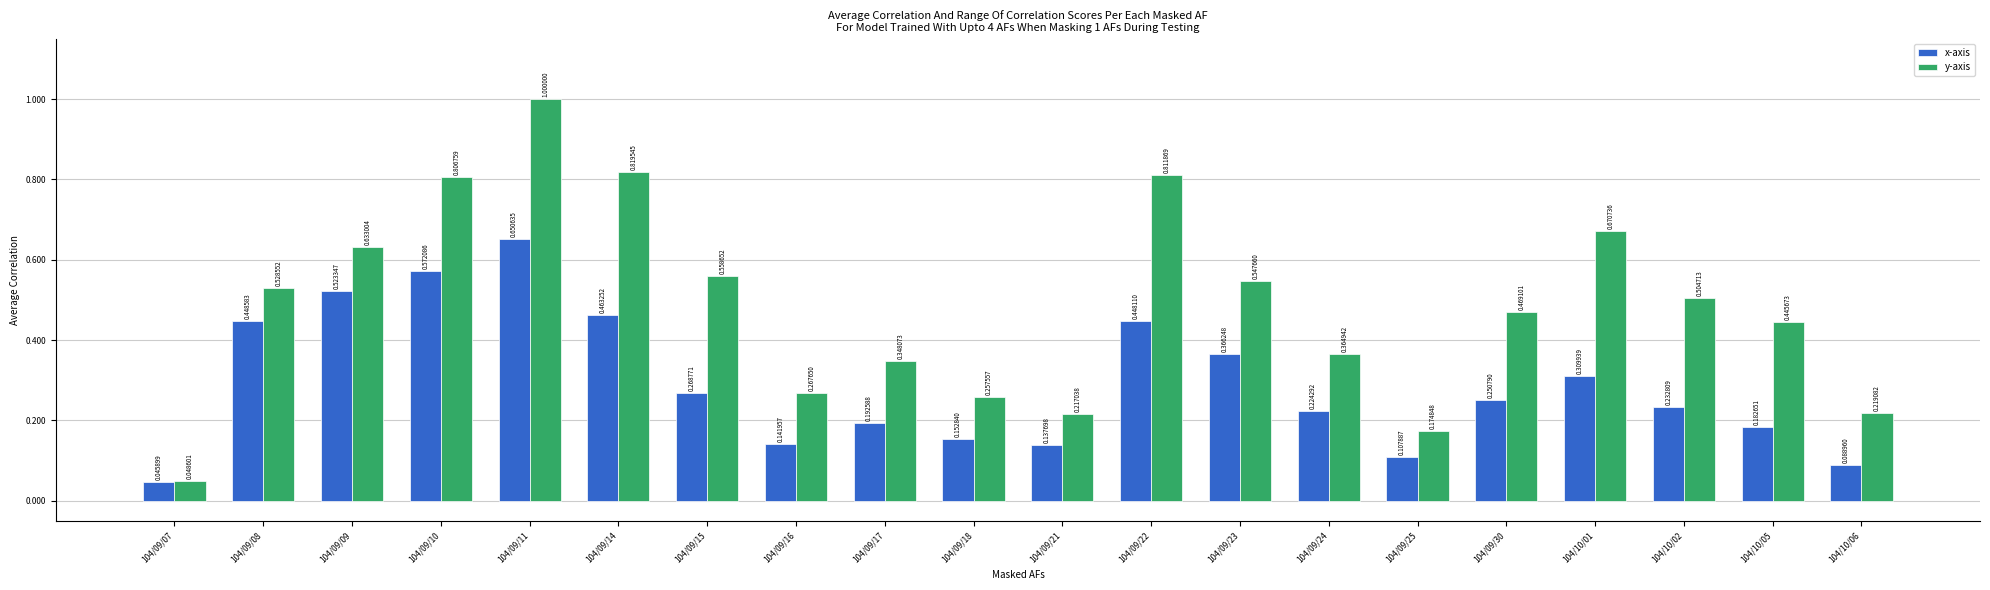

At how many categories does at least one series exceed 0?

20